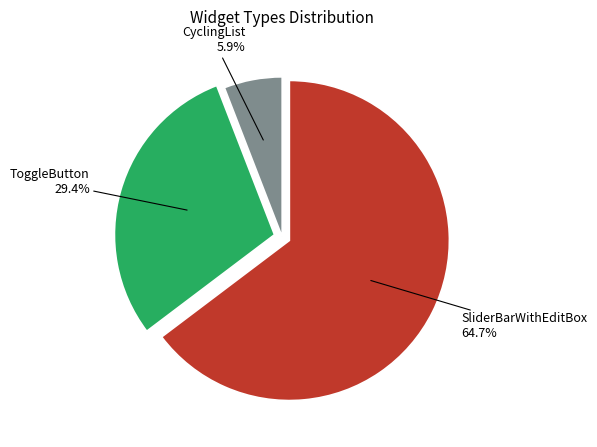

Does any single category account for the majority?

Yes